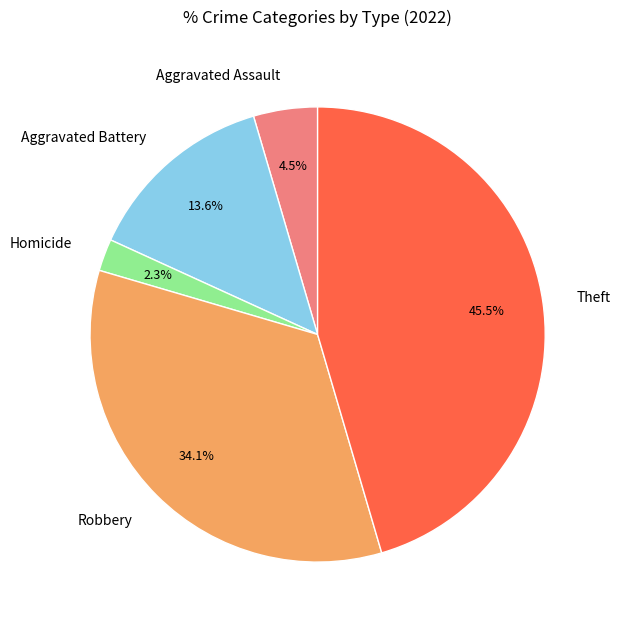

Is there any slice that represents more than half of the pie?

No